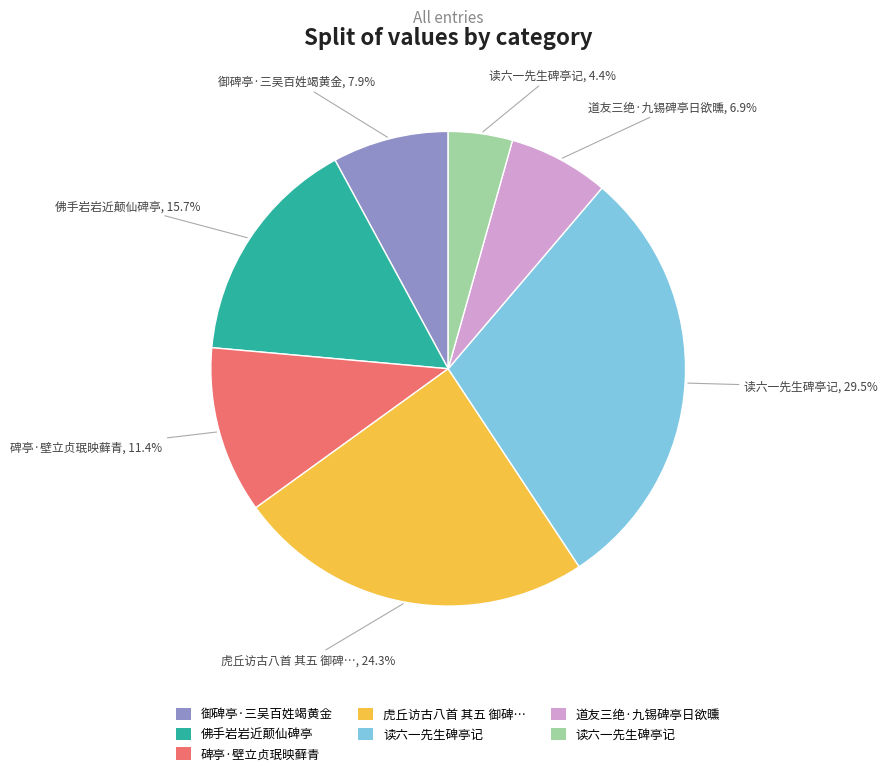

Is there a majority slice in this chart?

No